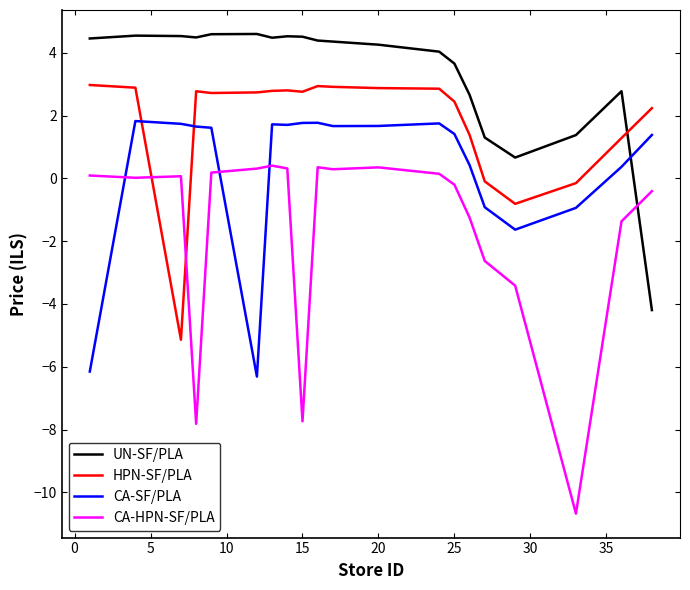

Which series has the largest range (max minus min)?

CA-HPN-SF/PLA